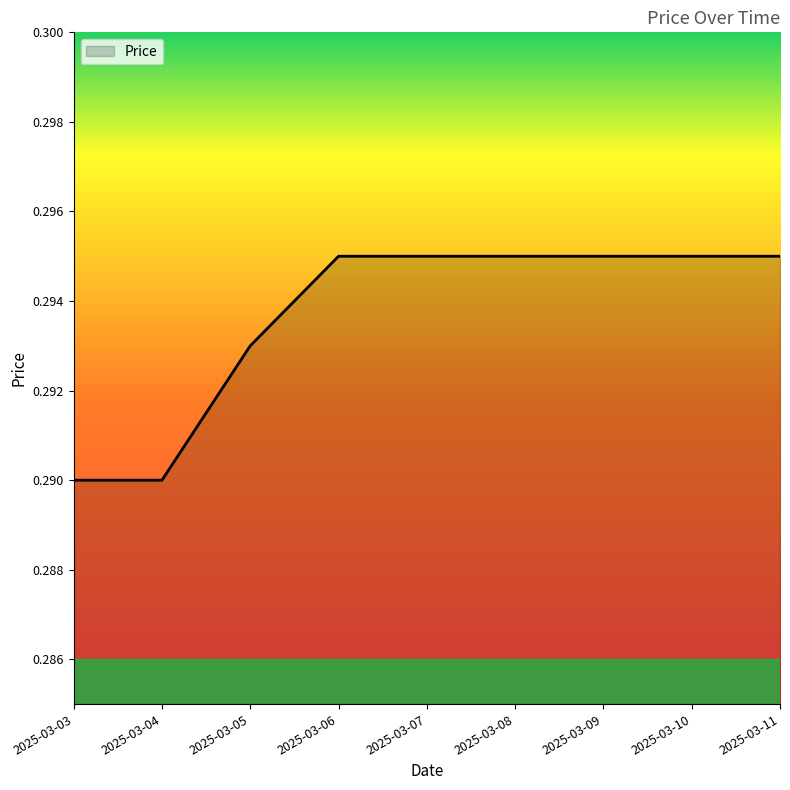

Which has a higher value, 2025-03-04 or 2025-03-11?

2025-03-11